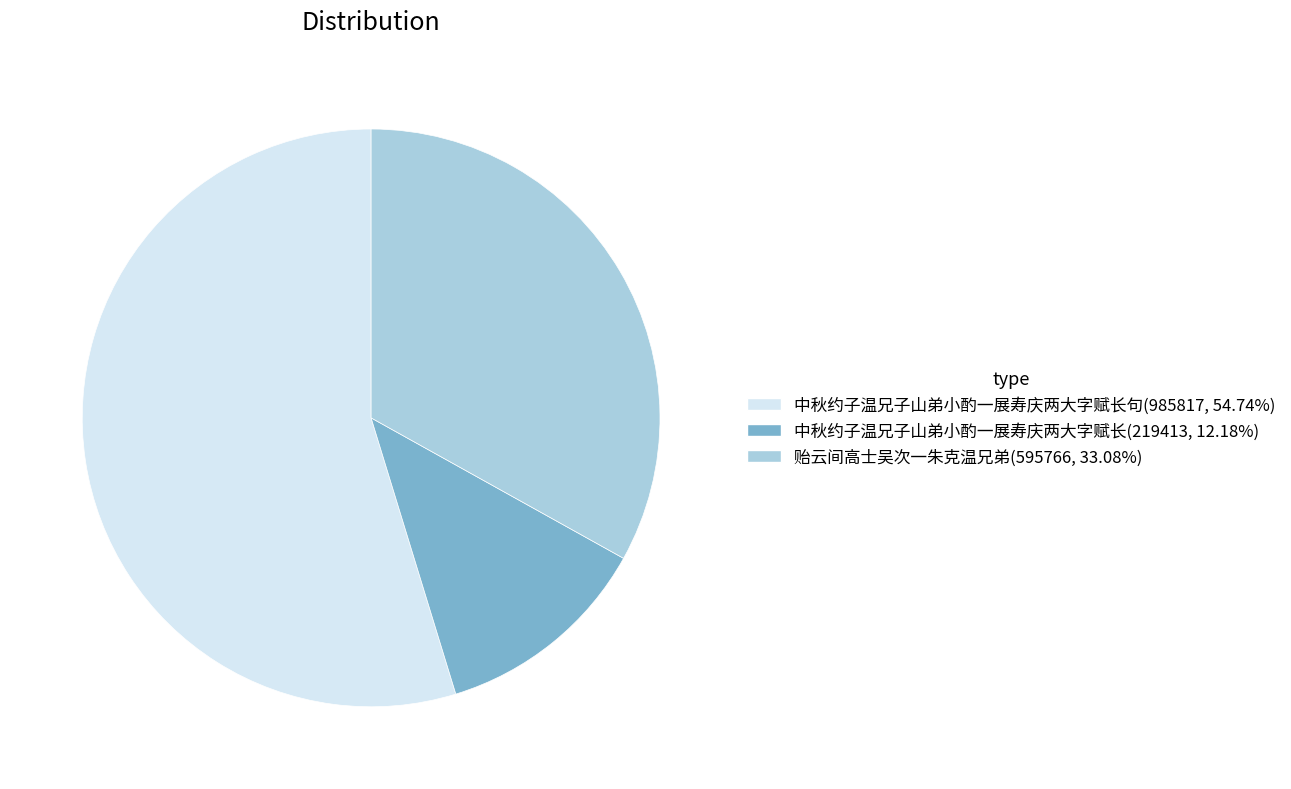

Combined, do 中秋约子温兄子山弟小酌一展寿庆两大字赋长句(985817, 54.74%) and 贻云间高士吴次一朱克温兄弟(595766, 33.08%) account for over 50%?

Yes